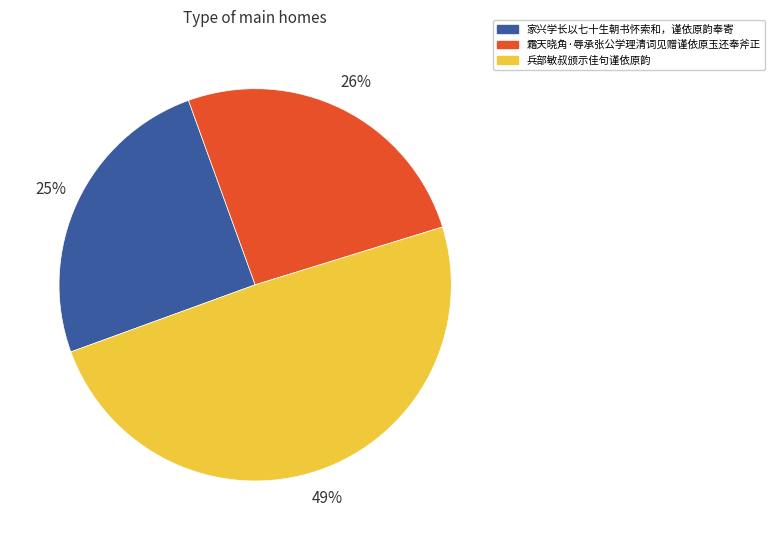

The 家兴学长以七十生朝书怀索和，谨依原韵奉寄 slice represents 25% of the pie. True or false?

True